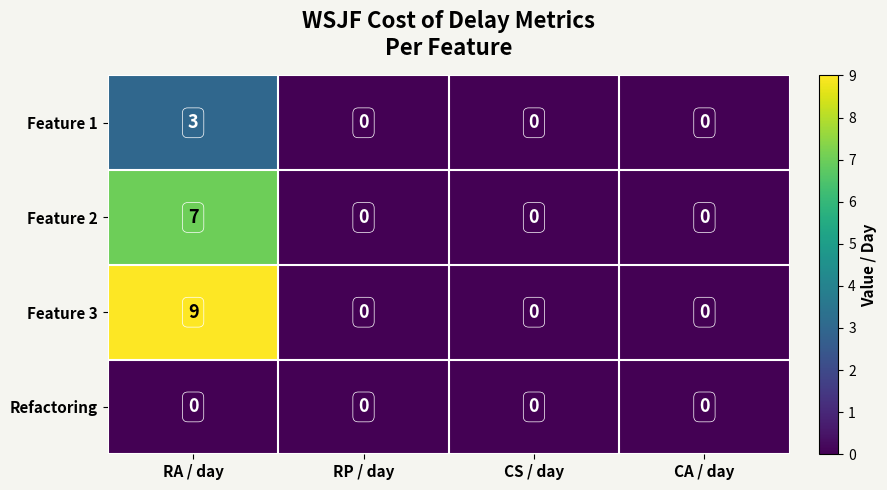

Which series has the widest spread of values?

Feature 3